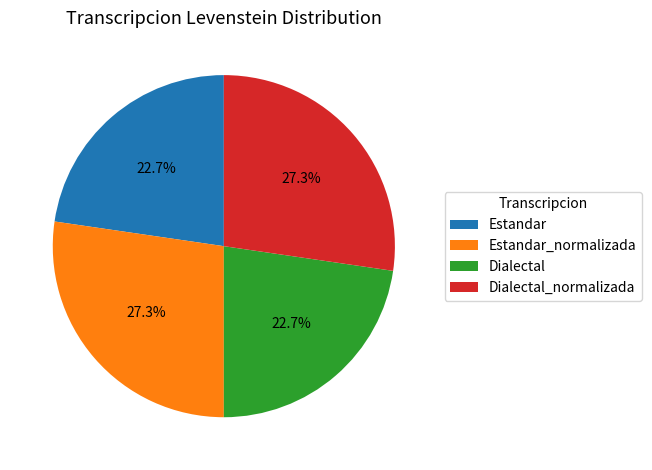

How much of the chart is everything except Estandar_normalizada?

72.7%